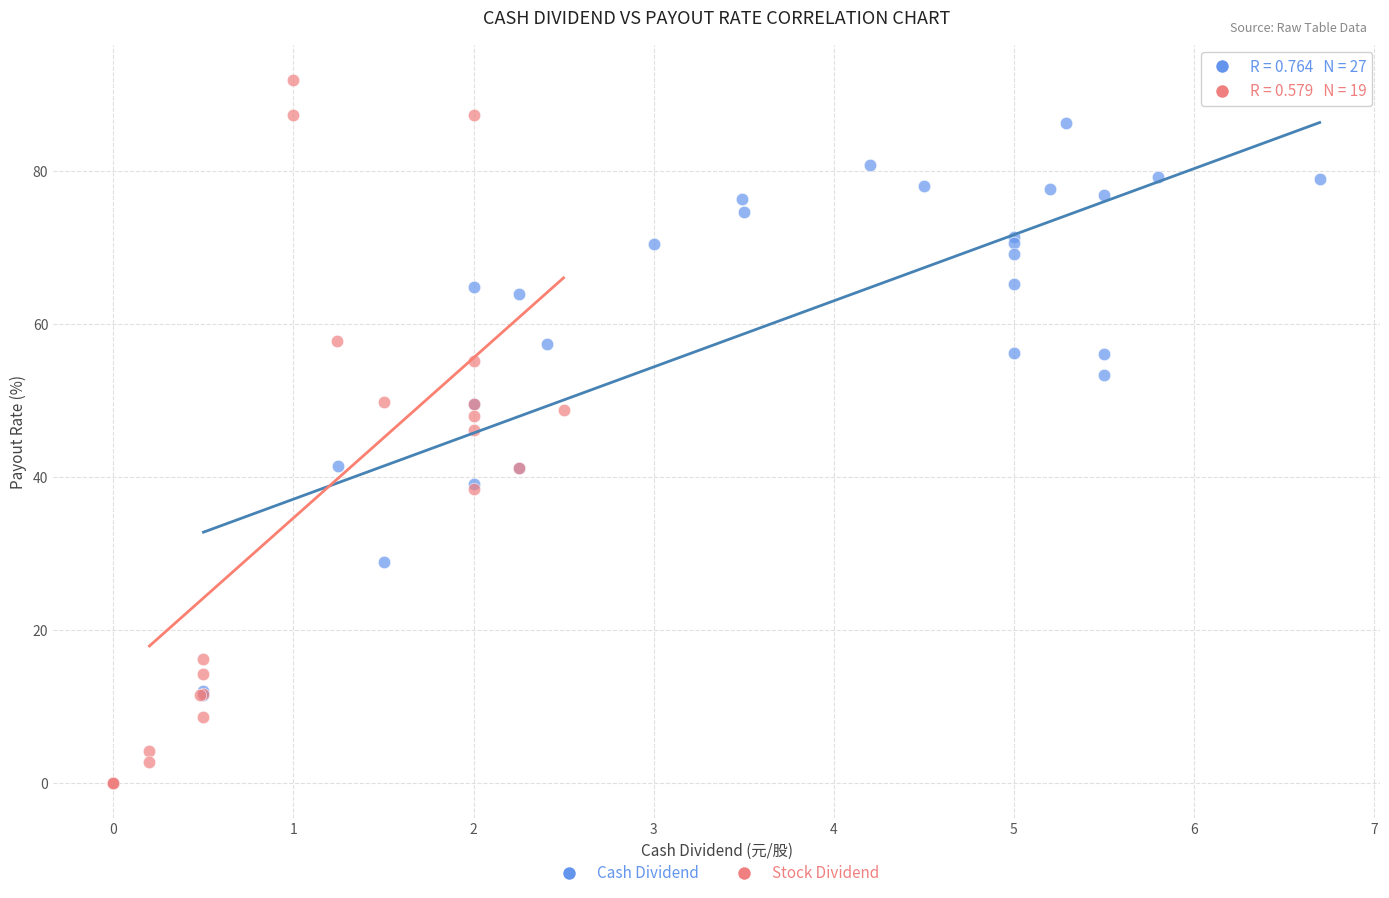

What are all the series names shown in the legend?

Cash Dividend, Stock Dividend